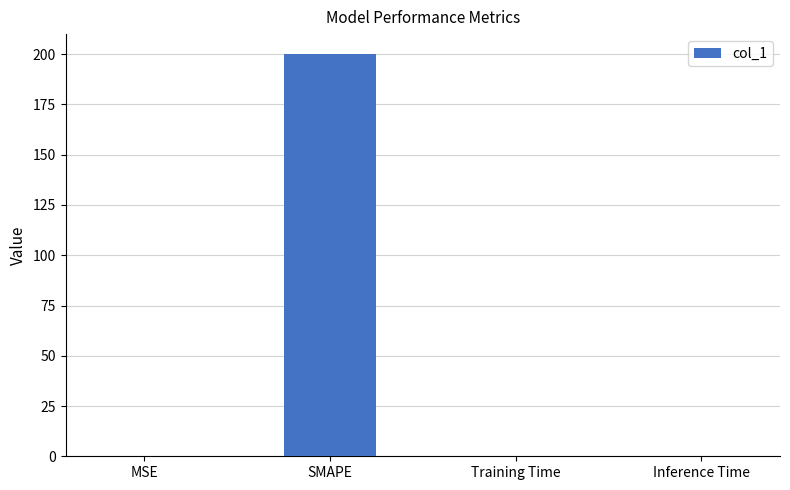

At which category does the chart reach its peak across all series?

SMAPE